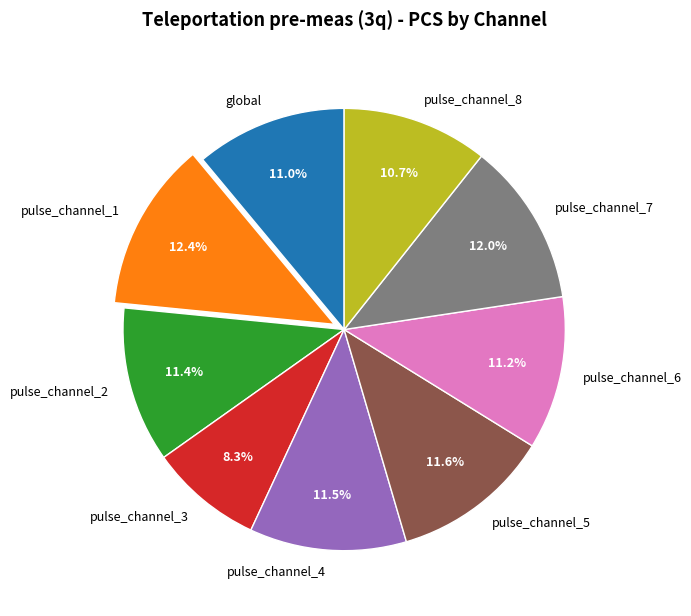

Do global and pulse_channel_4 together represent more than half of the pie?

No